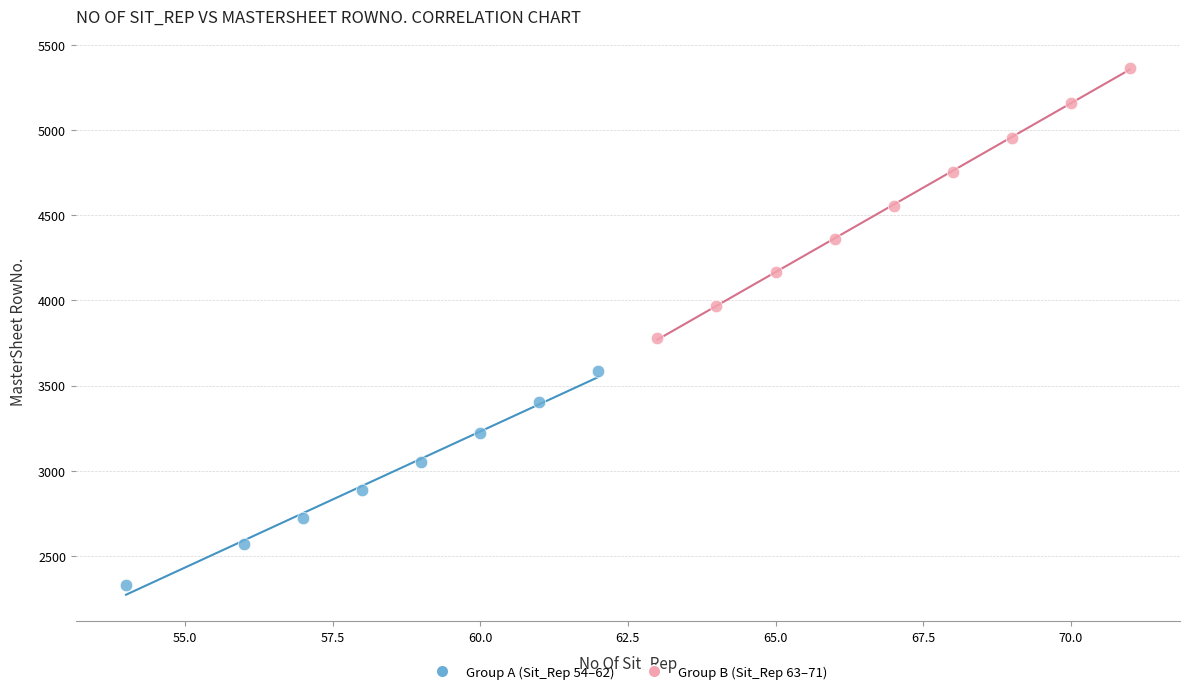

Which series contains the highest Y value?

Group B (Sit_Rep 63–71)